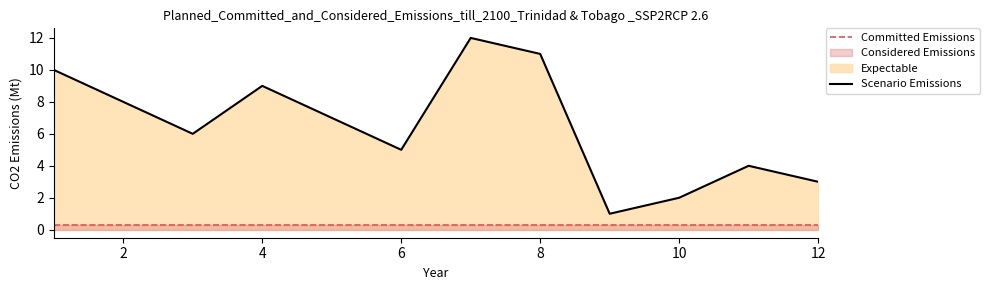

What is the difference between the maximum and minimum values?

11